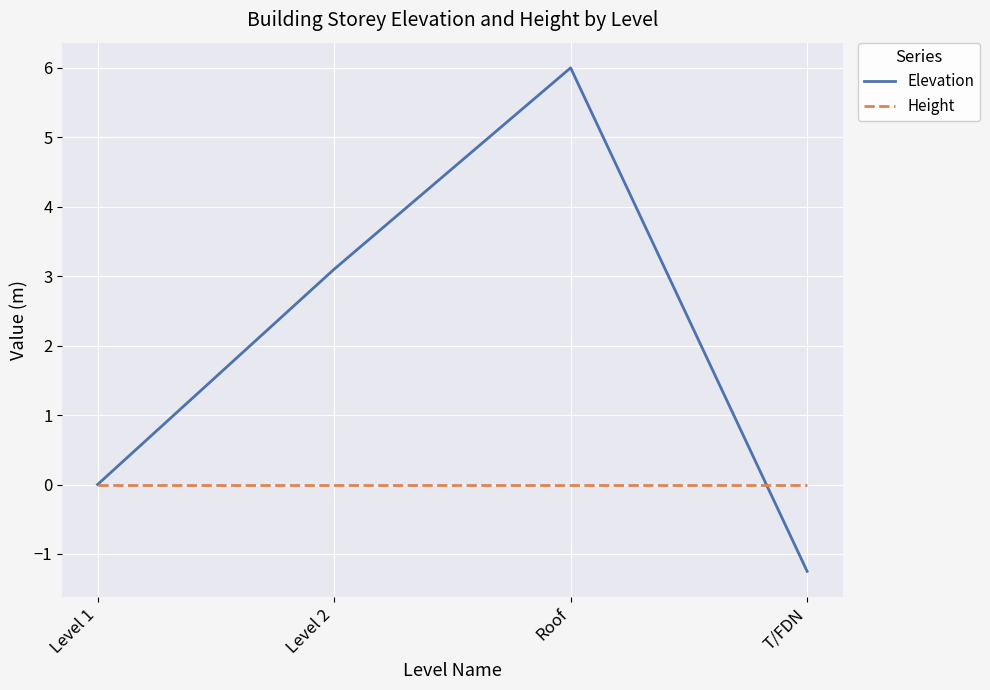

What position from the left is T/FDN?

4